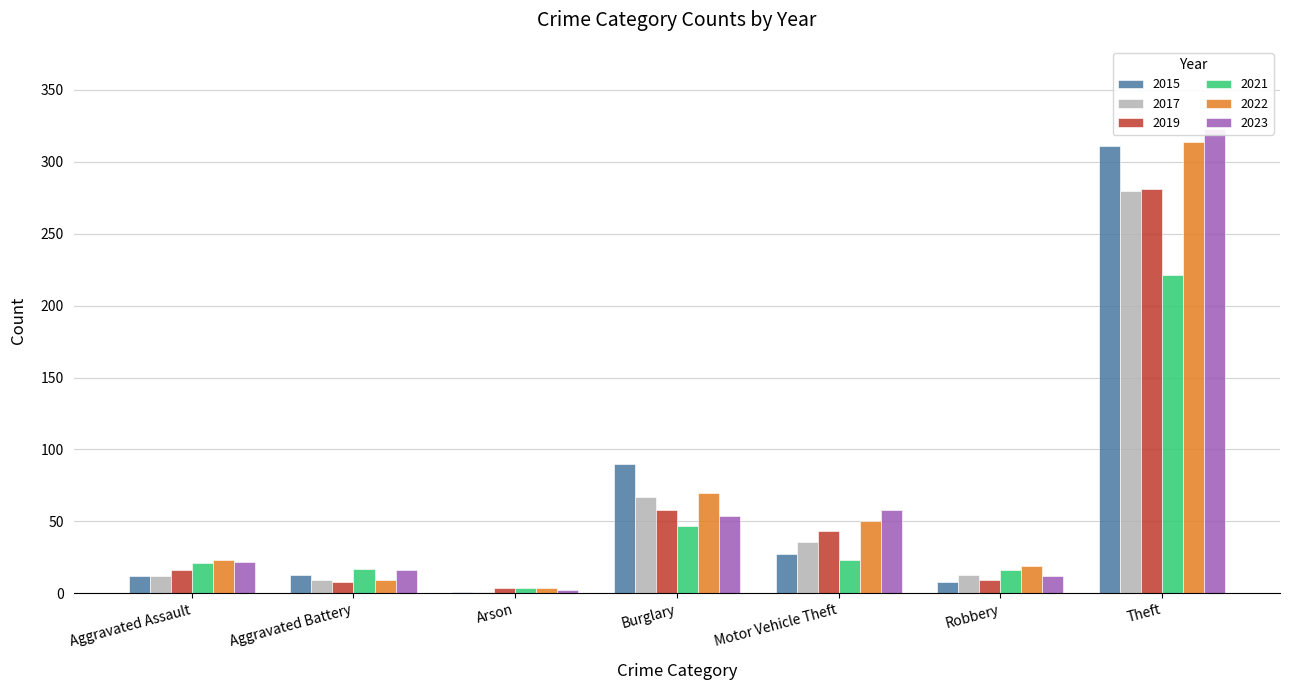

Between Aggravated Assault and Aggravated Battery, which series saw the biggest shift?

2022